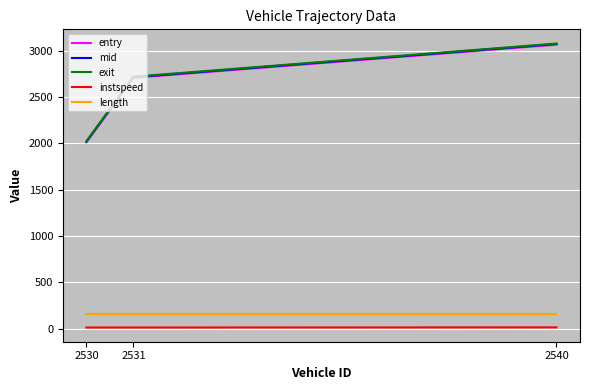

The entry series shows 2010.7 at 2530. True or false?

True